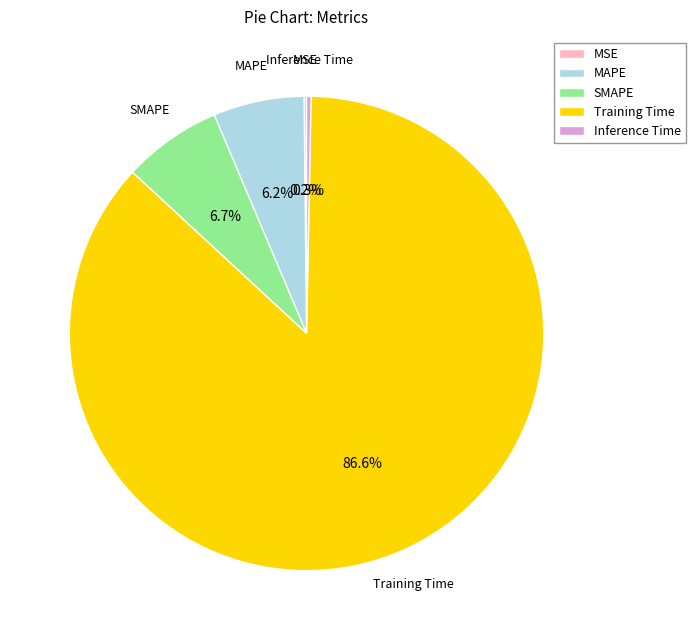

Which has a higher value, Training Time or Inference Time?

Training Time